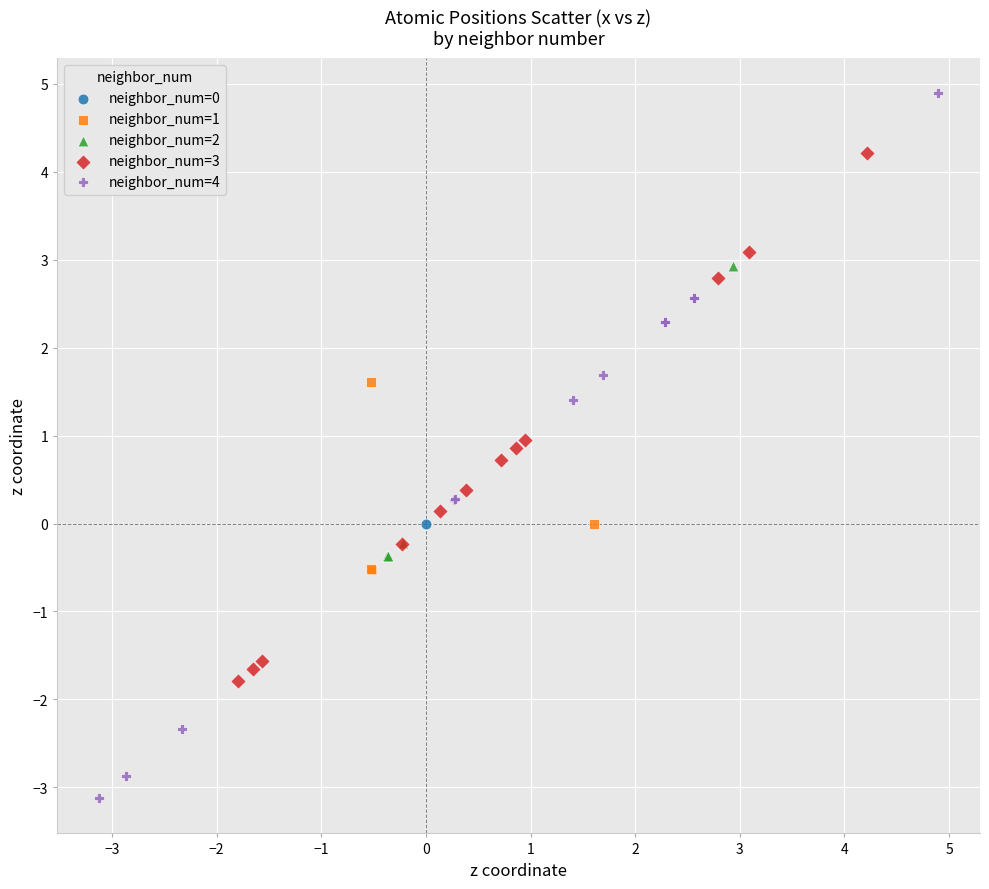

Which series contains the lowest Y value?

neighbor_num=4